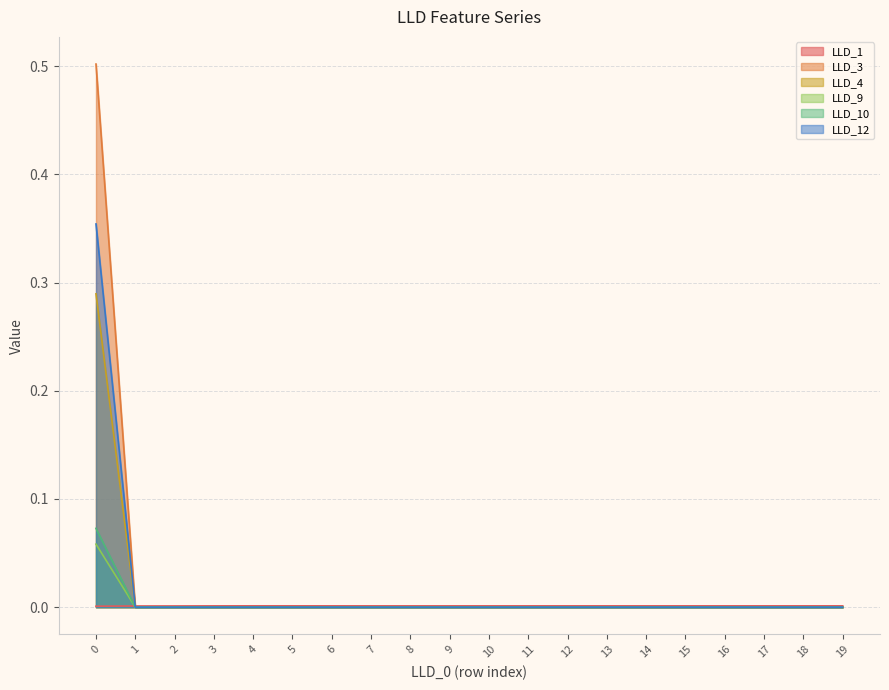

True or false: LLD_4 and LLD_3 cross at least once.

False